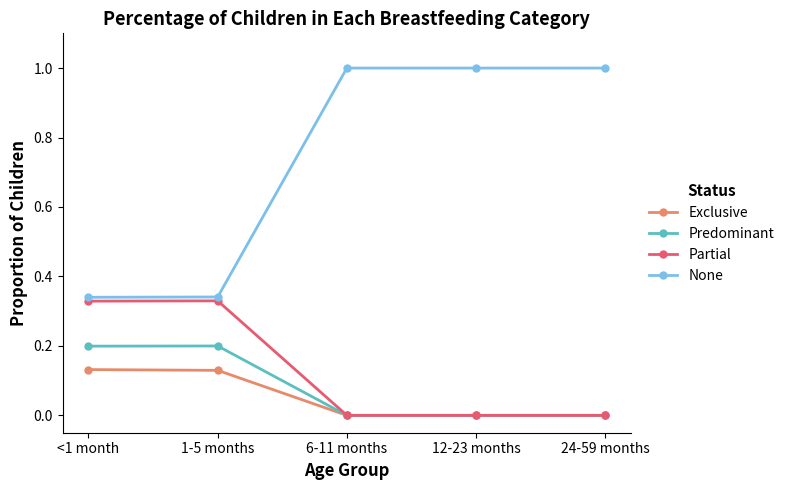

What is the difference between the highest and lowest values at 6-11 months?

1.0